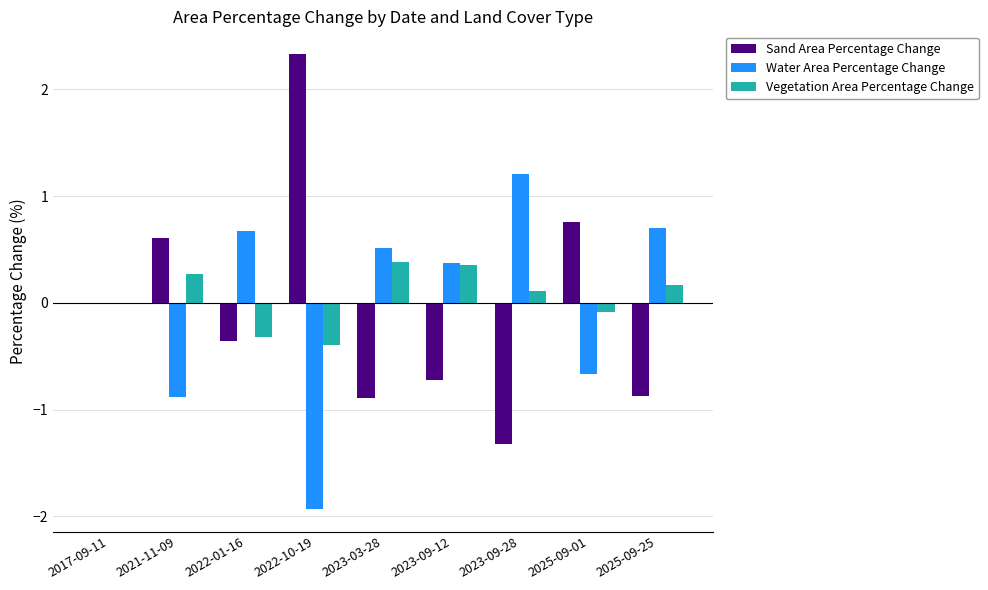

What is the difference between the Water Area Percentage Change values at 2022-01-16 and 2017-09-11?

0.7